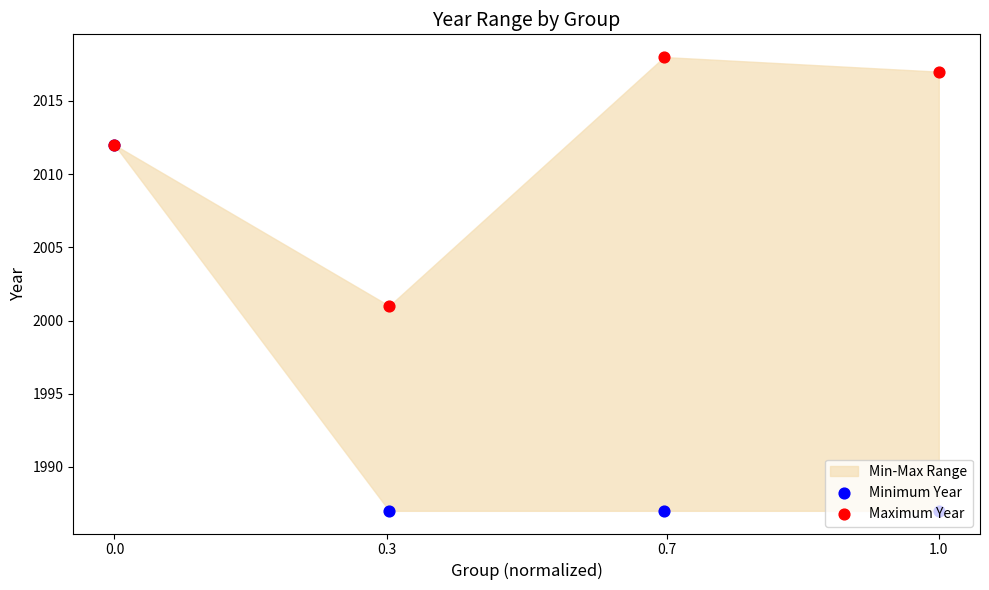

Which series has the largest Y range (max minus min)?

Minimum Year